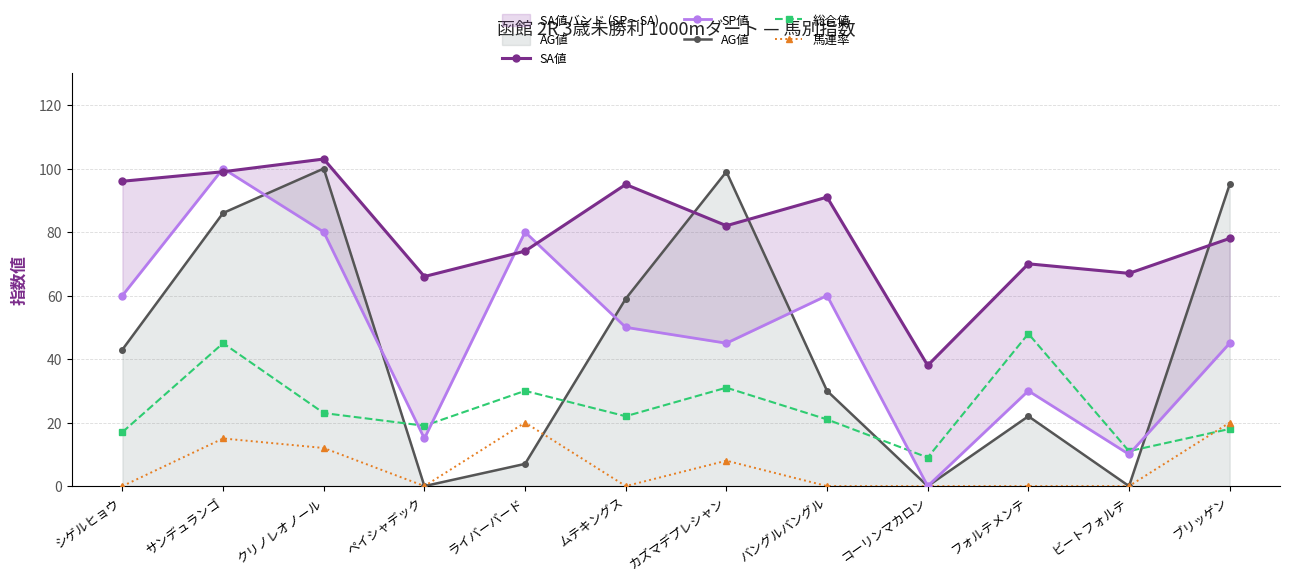

Count the number of data series in this chart.

5